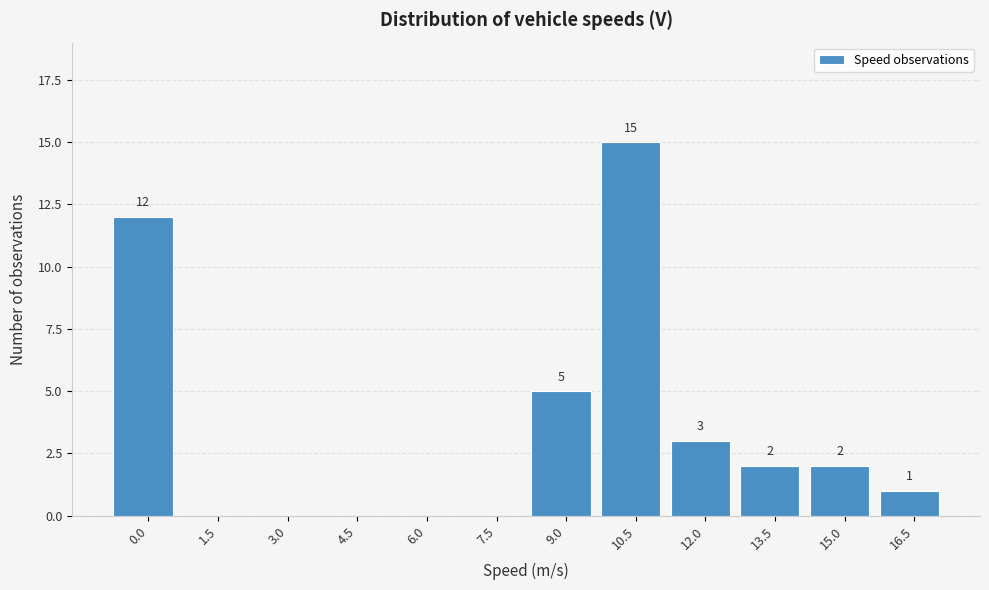

Reading left to right, what are all the values shown in this chart?

0.0=12	1.5=0	3.0=0	4.5=0	6.0=0	7.5=0	9.0=5	10.5=15	12.0=3	13.5=2	15.0=2	16.5=1